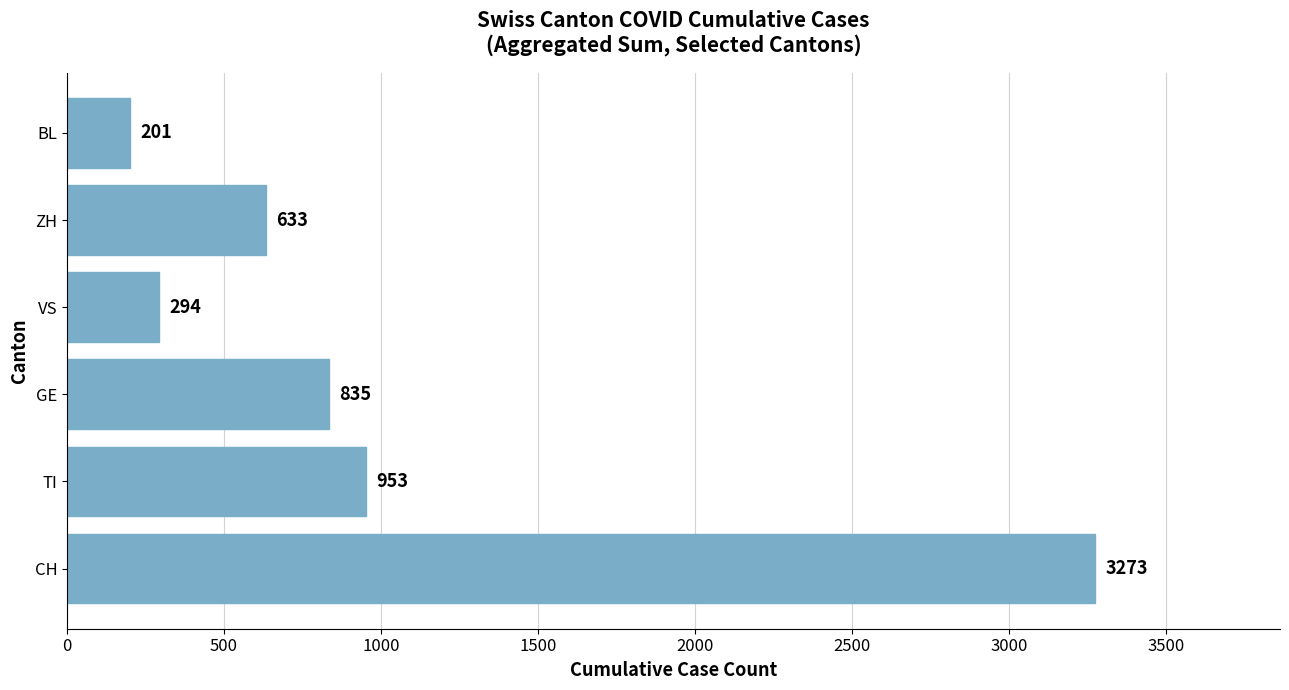

At which label is the value closest to 1737?

TI